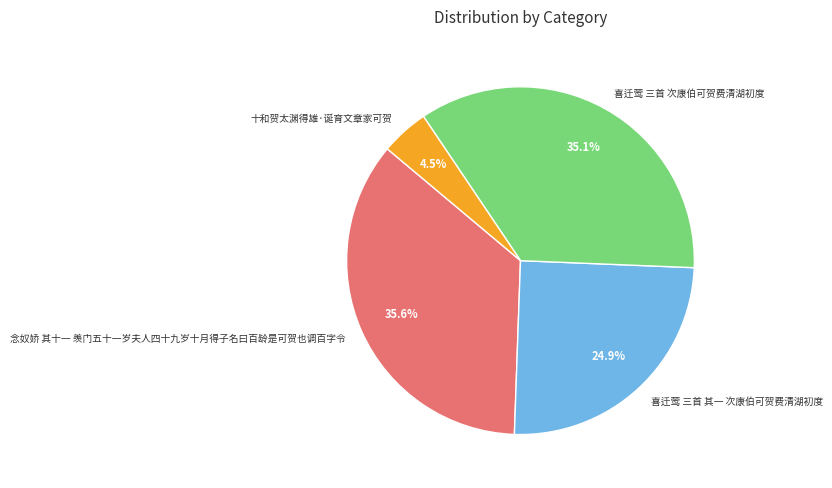

Which category has the smallest portion of the pie?

十和贺太渊得雄·诞育文章家可贺